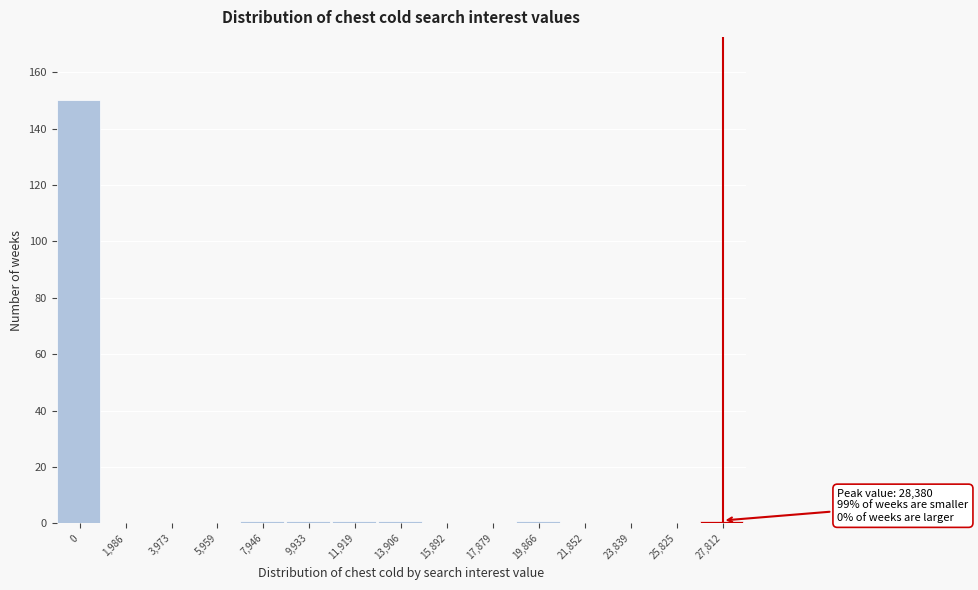

Reading left to right, list all the values displayed in this chart.

0=150	1,986=0	3,973=0	5,959=0	7,946=1	9,933=1	11,919=1	13,906=1	15,892=0	17,879=0	19,866=1	21,852=0	23,839=0	25,825=0	27,812=1